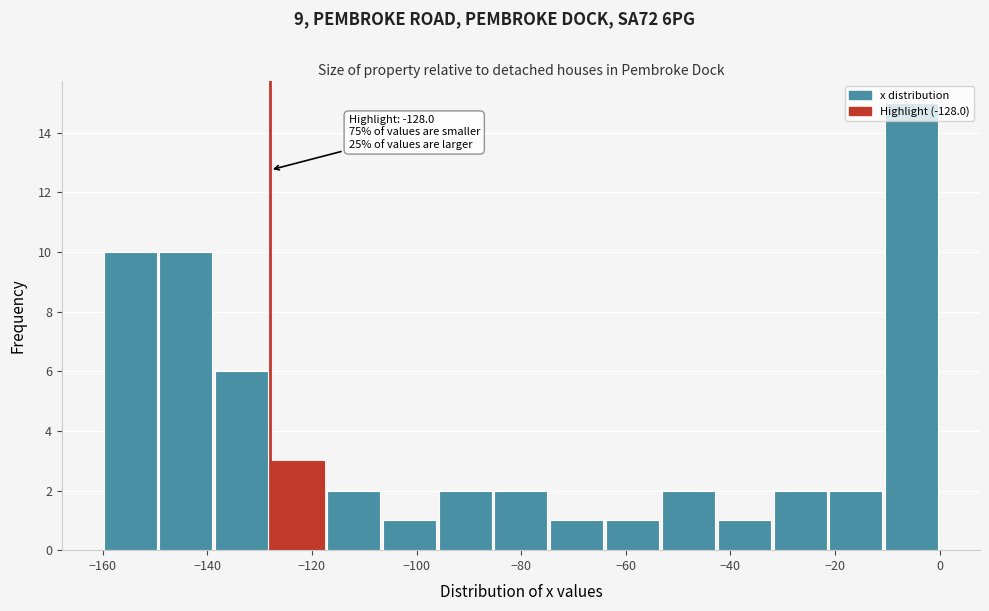

Over which range of the x-axis is the bar tallest?

-10 to 0